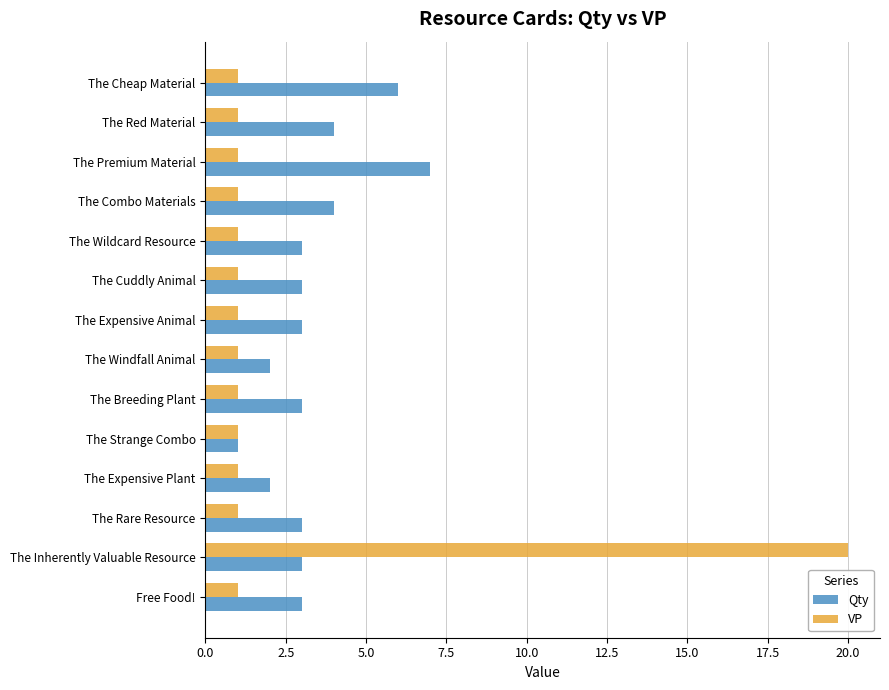

Rank the series by their maximum value, from highest to lowest.

VP, Qty